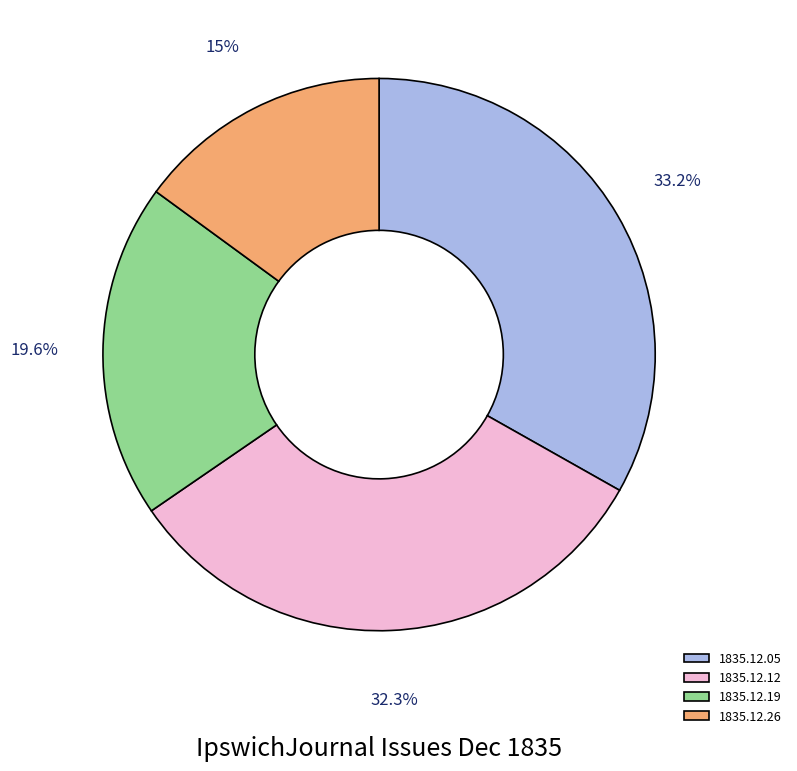

How many segments does this pie chart have?

4